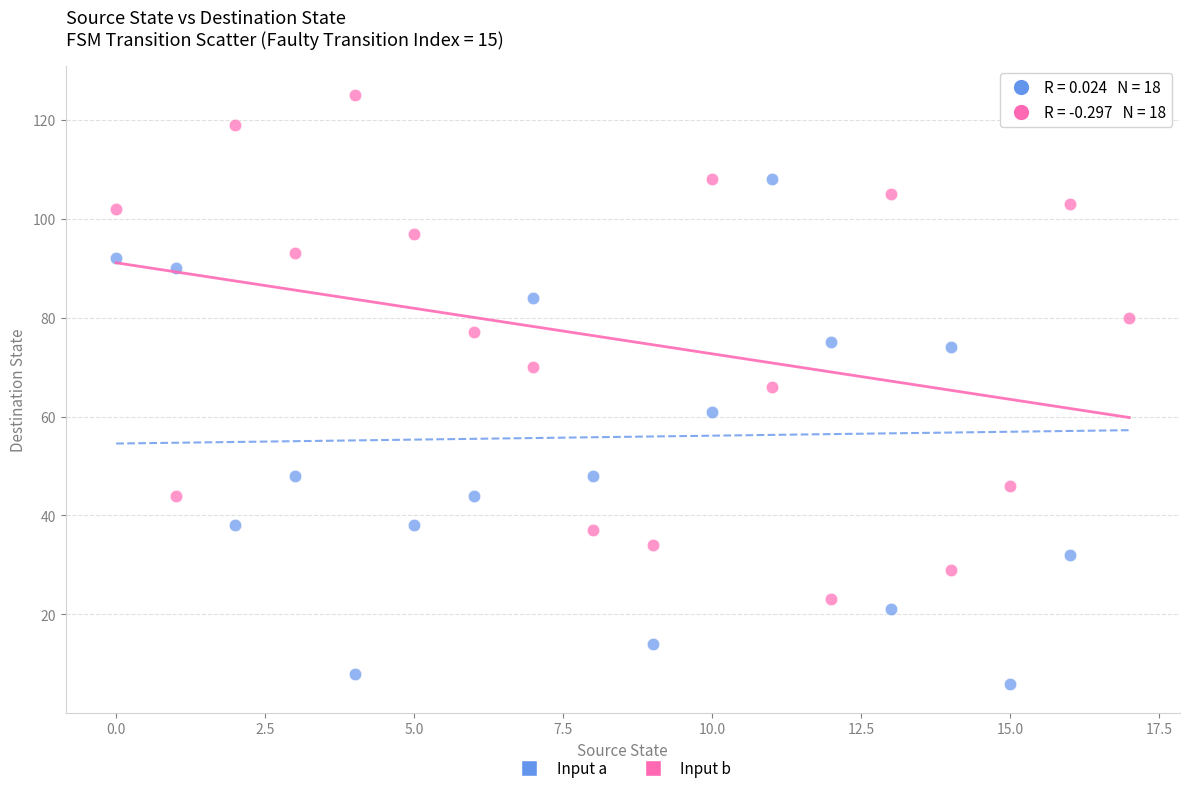

Across all data points, what is the range of Y values (max minus min)?

119